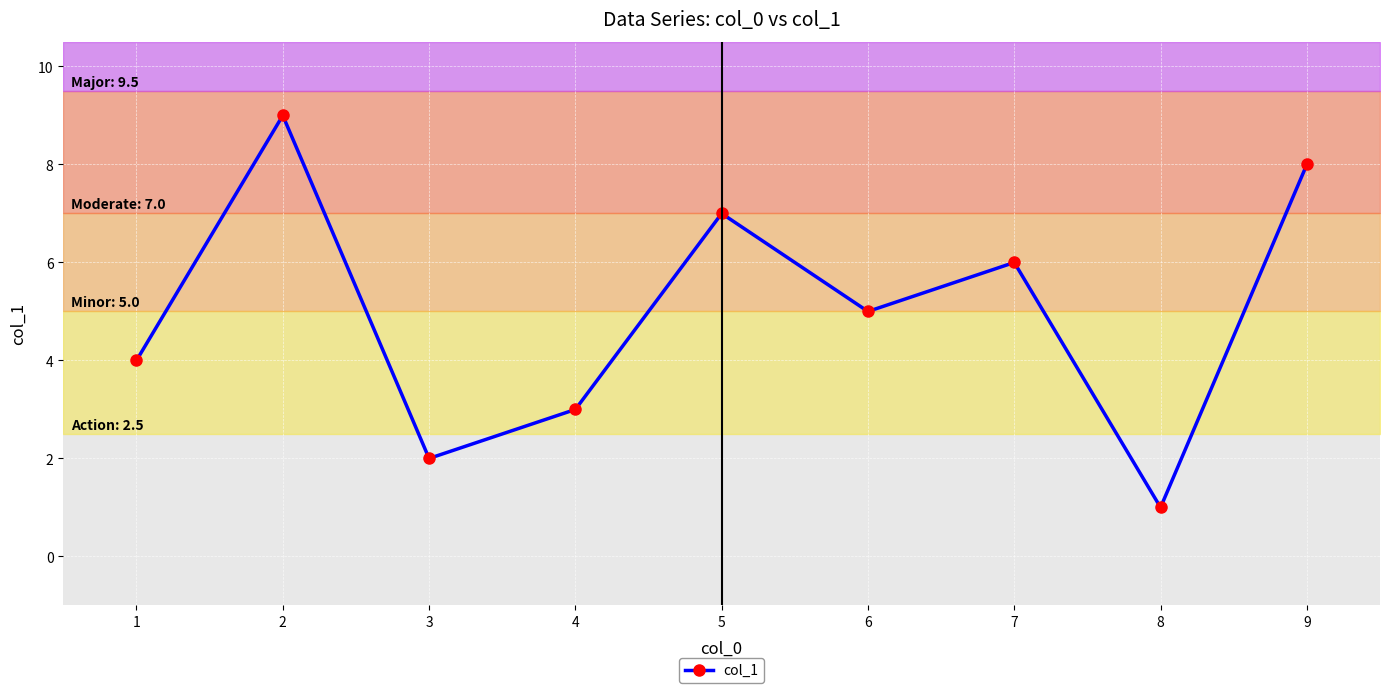

How many interior local peaks (higher than both neighbors) does the data have?

3